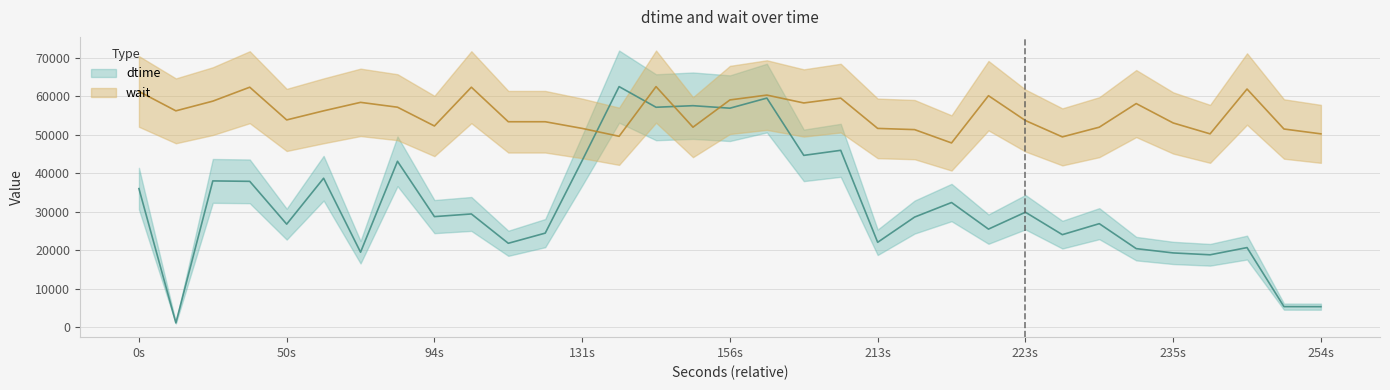

What is the sum of all dtime values?

1052490.0